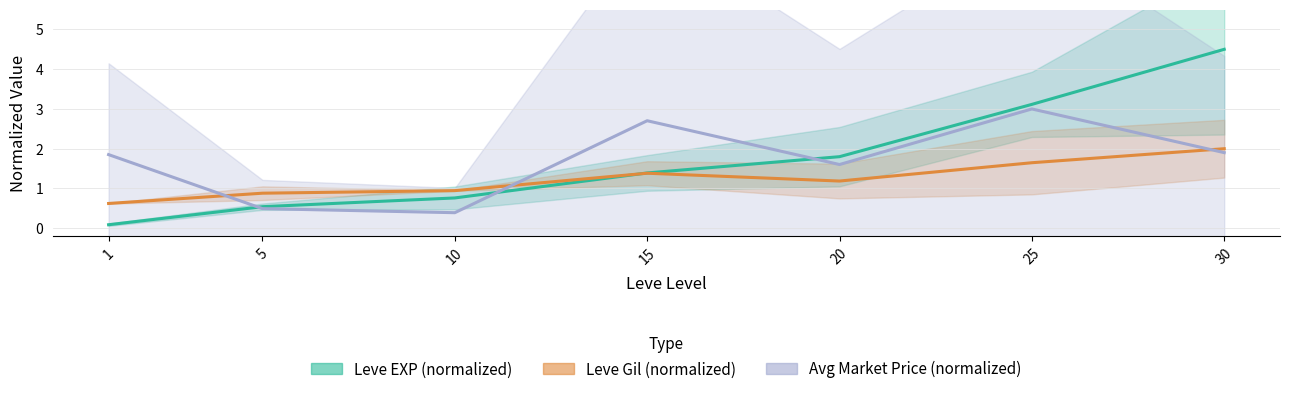

What is the lowest value of the Avg Market Price (normalized) series?

0.4